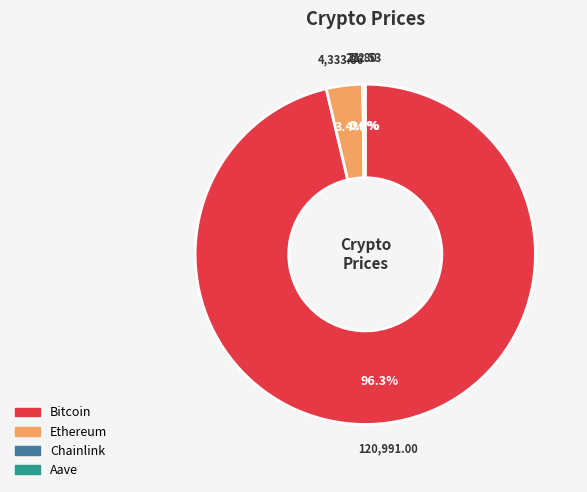

To the nearest percent, what is the average slice percentage?

25%